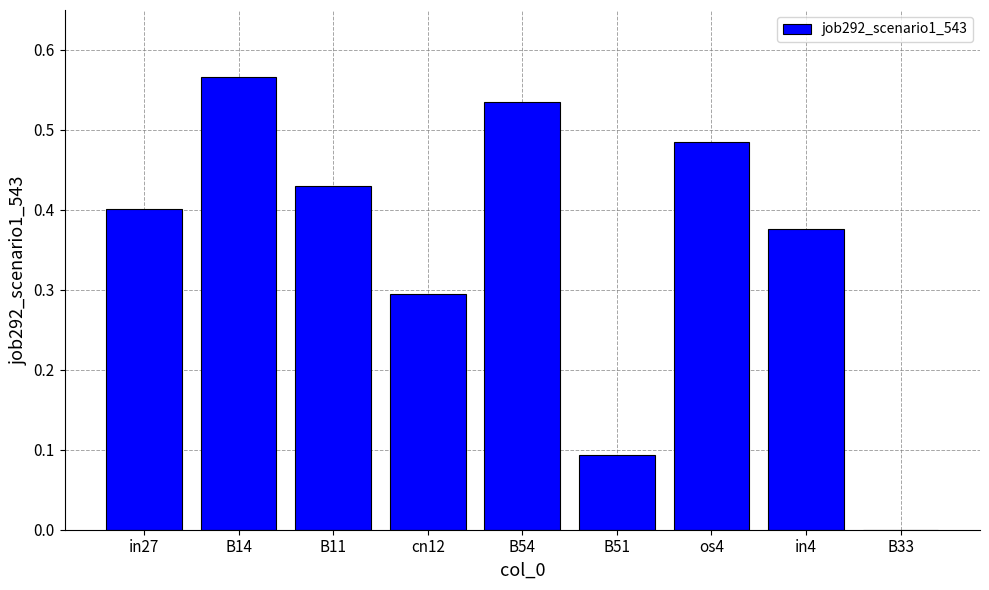

Between os4 and in4, which is larger?

os4